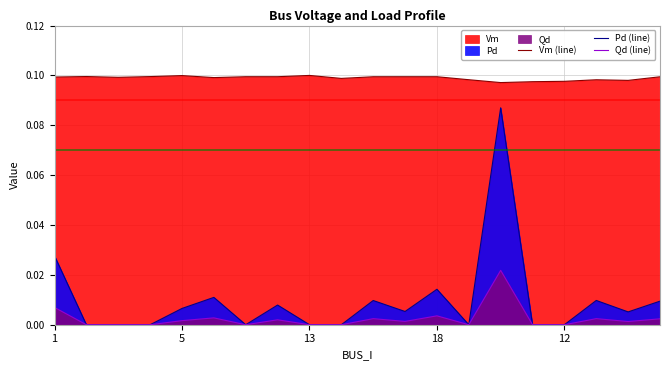

True or false: Vm (line) and Pd (line) intersect in this chart.

False